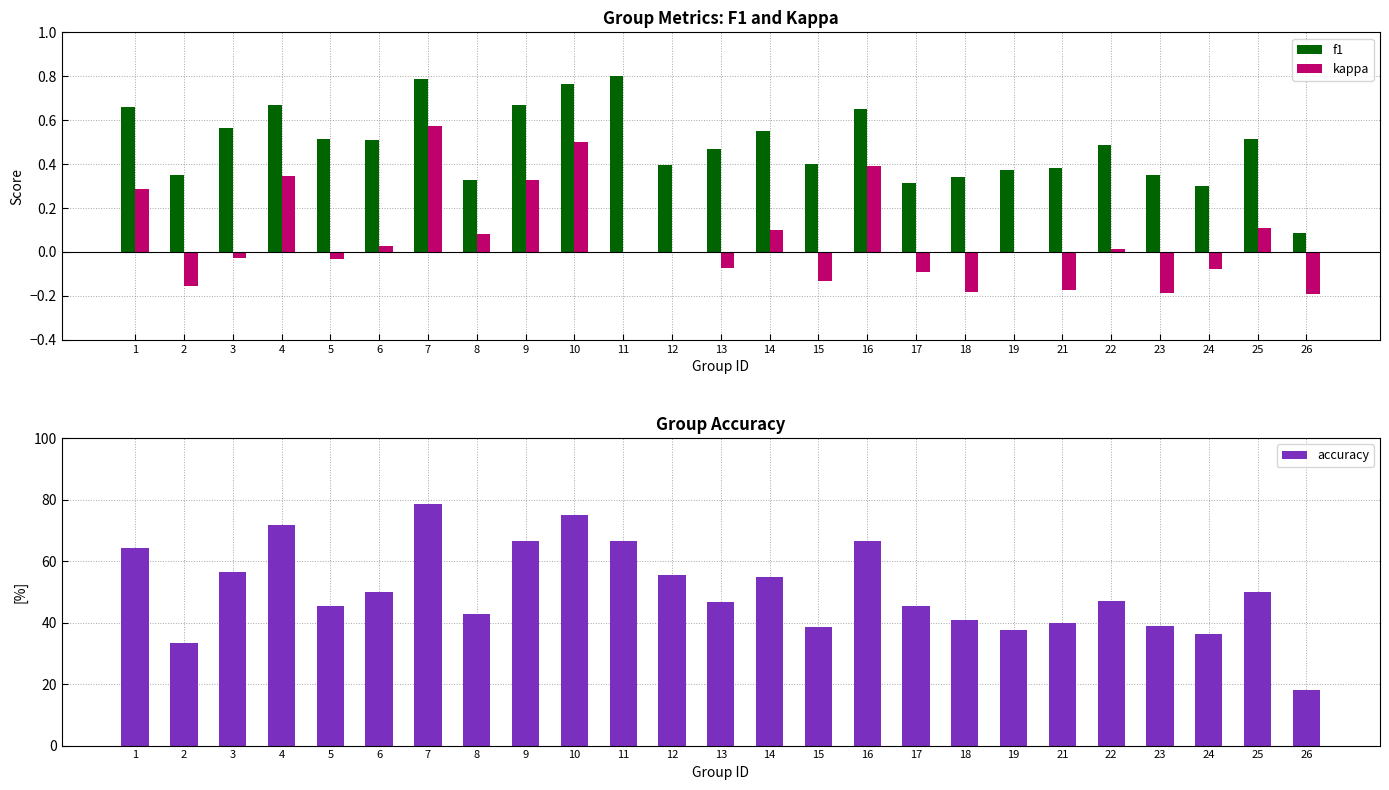

Reading right to left, extract all data points from this chart.

f1: 26=0.1	25=0.5	24=0.3	23=0.3	22=0.5	21=0.4	19=0.4	18=0.3	17=0.3	16=0.7	15=0.4	14=0.5	13=0.5	12=0.4	11=0.8	10=0.8	9=0.7	8=0.3	7=0.8	6=0.5	5=0.5	4=0.7	3=0.6	2=0.4	1=0.7
kappa: 26=-0.2	25=0.1	24=-0.1	23=-0.2	22=0.0	21=-0.2	19=0.0	18=-0.2	17=-0.1	16=0.4	15=-0.1	14=0.1	13=-0.1	12=0.0	11=0.0	10=0.5	9=0.3	8=0.1	7=0.6	6=0.0	5=-0.0	4=0.3	3=-0.0	2=-0.2	1=0.3
accuracy: 26=18.2	25=50.0	24=36.2	23=38.9	22=47.1	21=40.0	19=37.5	18=40.9	17=45.5	16=66.7	15=38.5	14=54.8	13=46.7	12=55.6	11=66.7	10=75.0	9=66.7	8=42.9	7=78.6	6=50.0	5=45.5	4=71.9	3=56.5	2=33.3	1=64.3